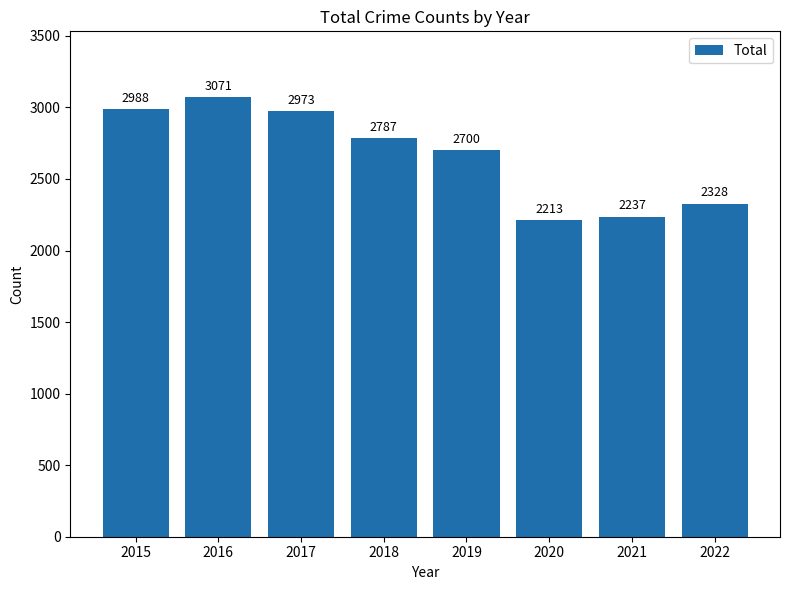

What is the value of the 1st bar from the left?

2988